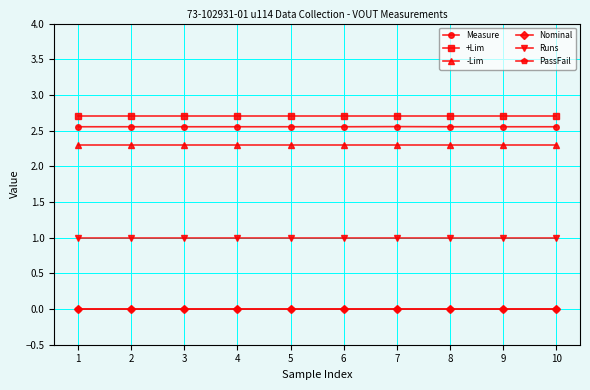

At which category is the sum across all series the highest?

7